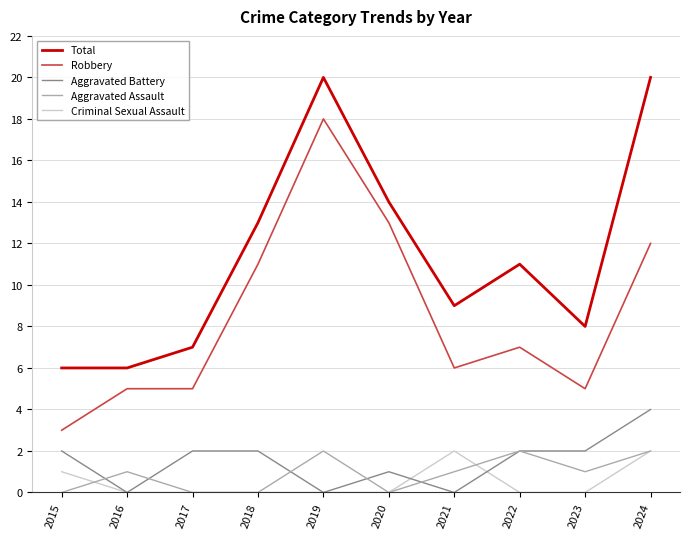

Which series has the widest spread of values?

Robbery